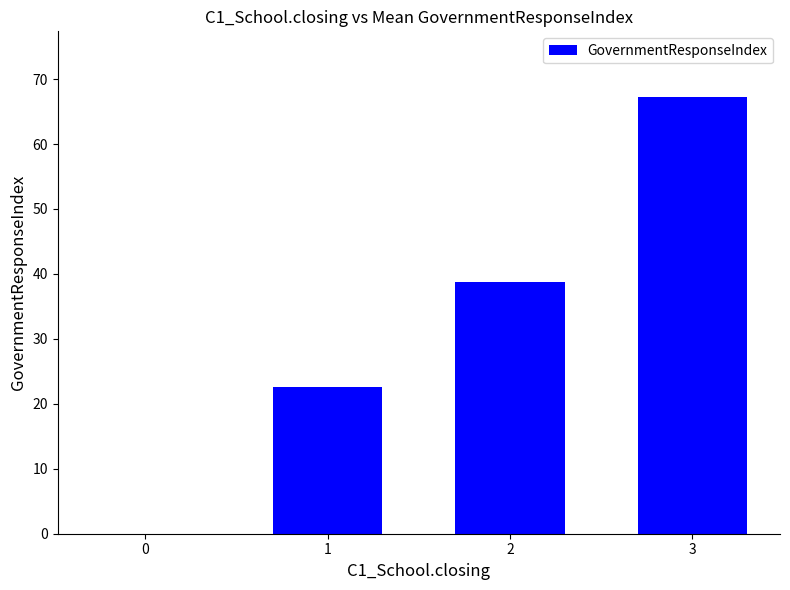

How many data points are above 38?

2